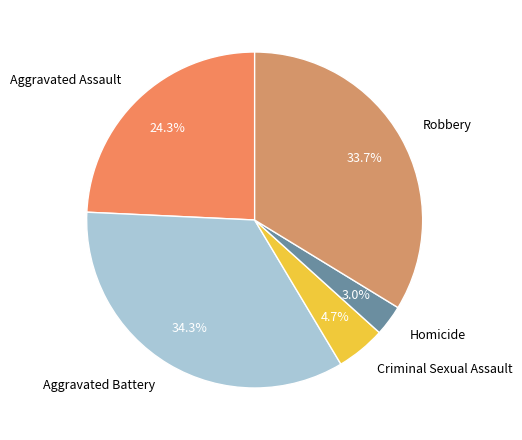

What percentage is NOT represented by Aggravated Assault?

75.7%